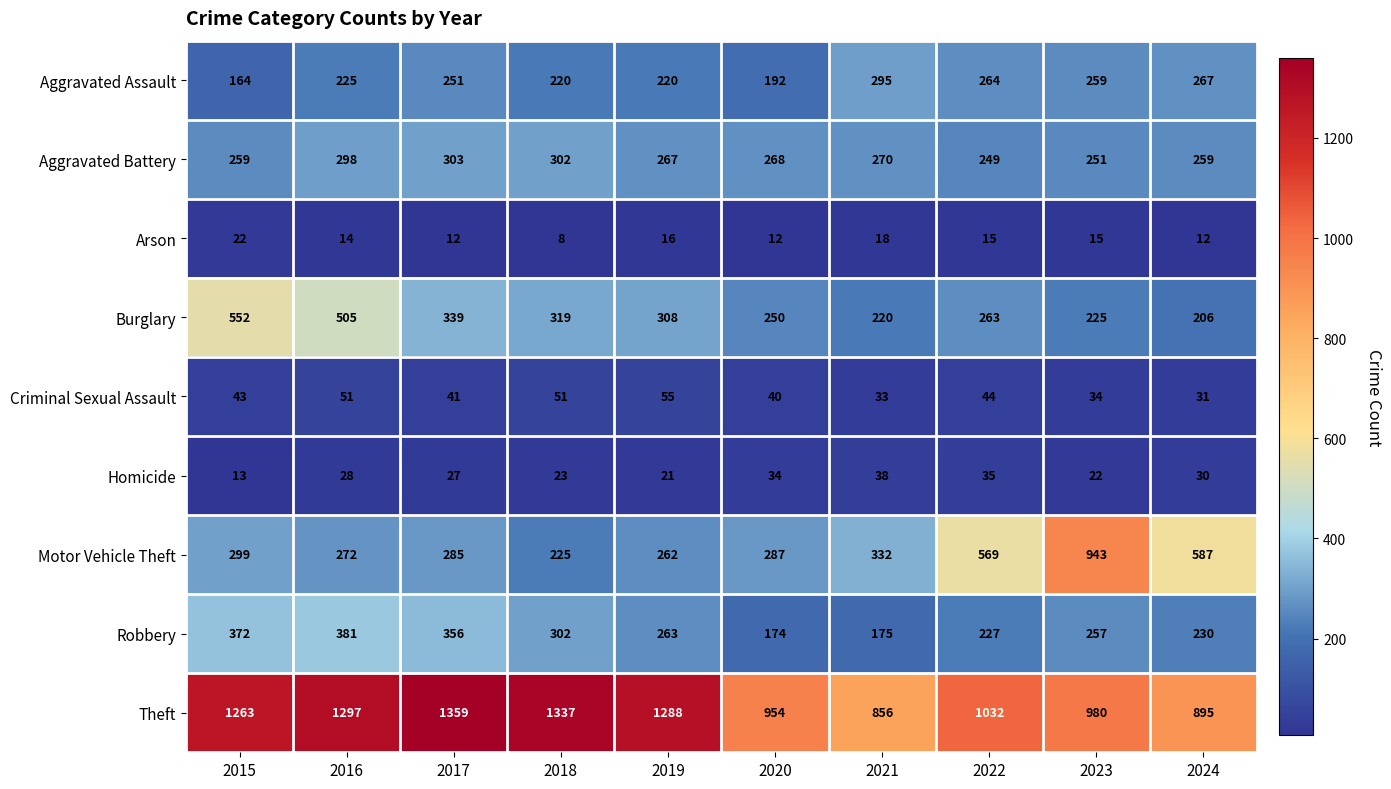

What is the difference between the second highest and minimum values in the Robbery series?

198